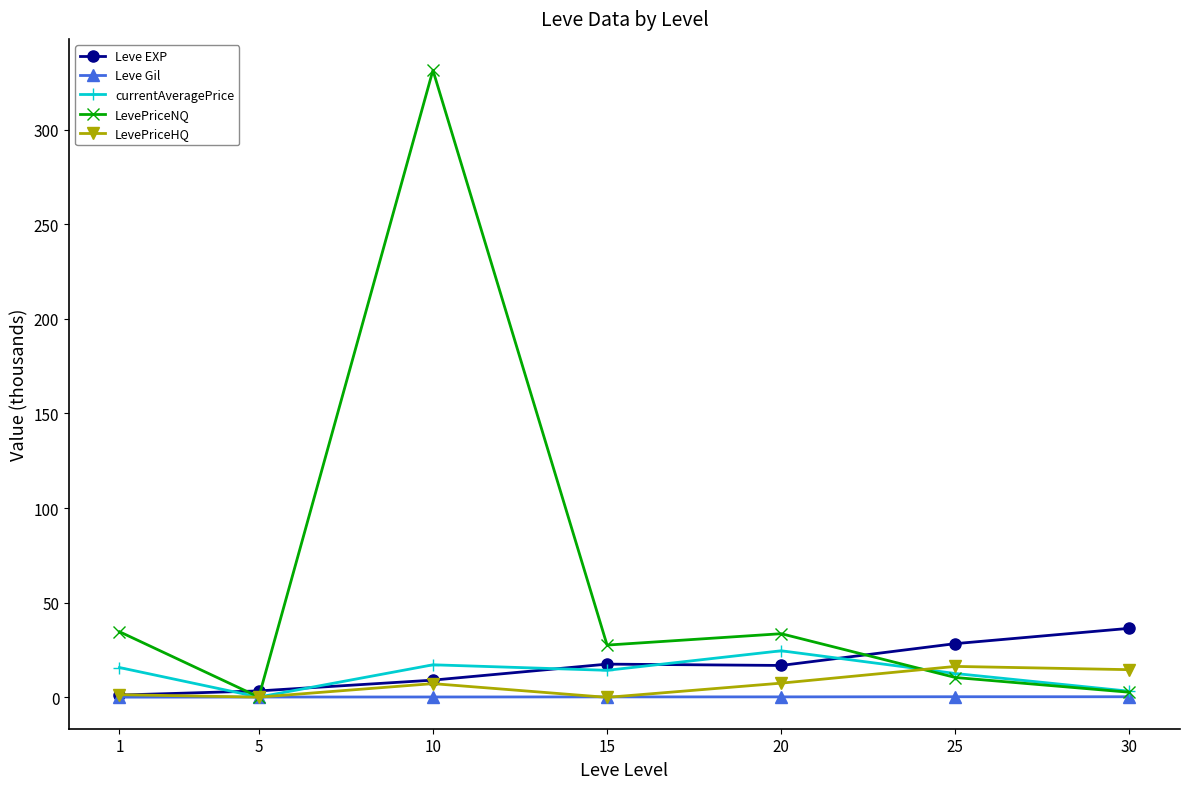

True or false: LevePriceNQ has more than 2 interior local peaks.

False